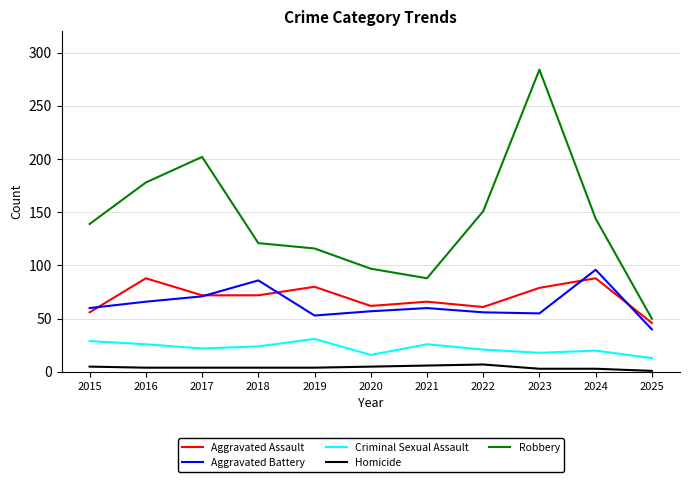

What is the approximate value of Aggravated Assault at 2020, to the nearest 10?

60